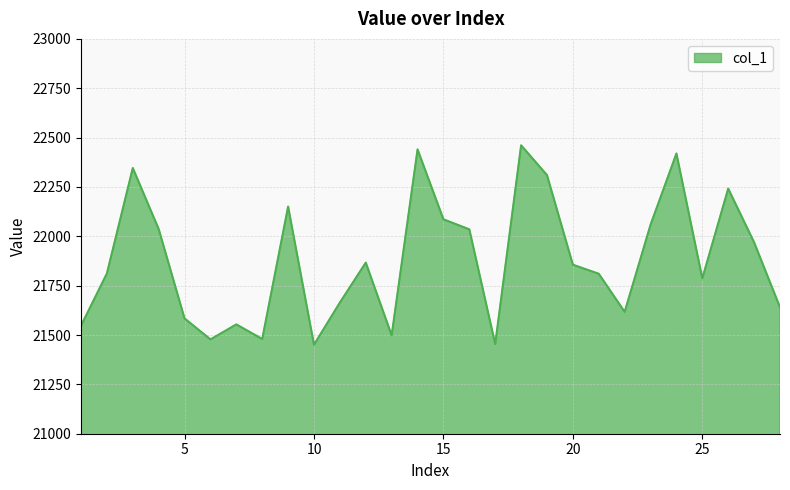

What is the difference between the maximum and minimum values?

1010.0